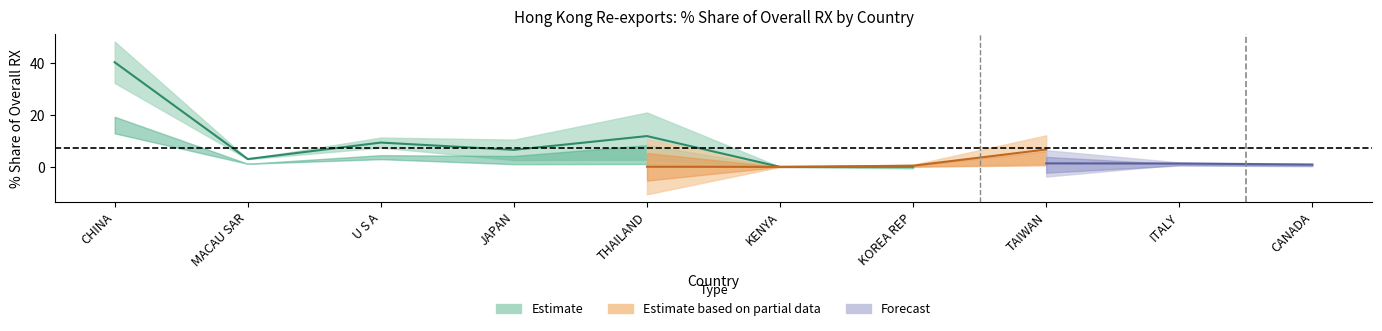

At how many categories does at least one series exceed 21?

1